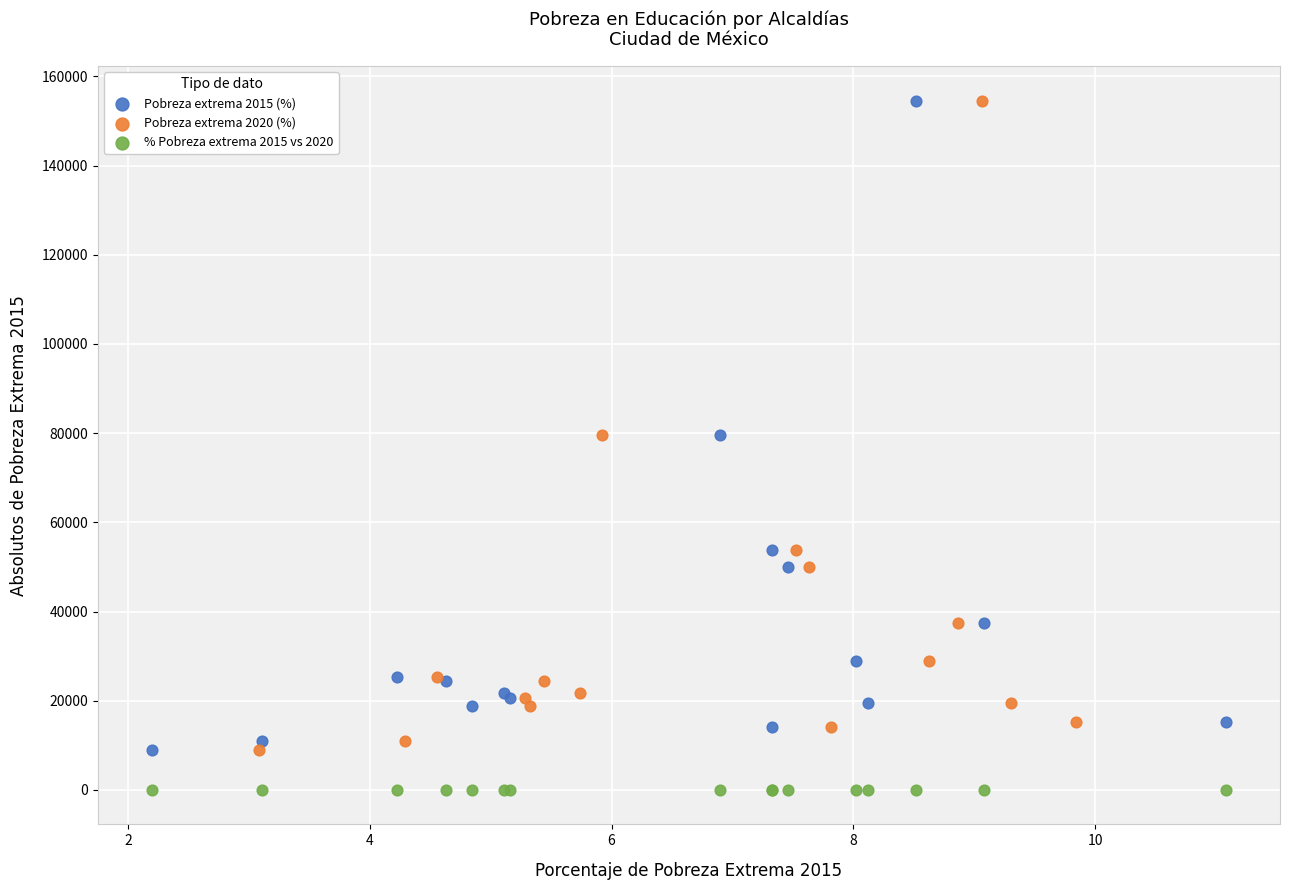

What are all the series names shown in the legend?

Pobreza extrema 2015 (%), Pobreza extrema 2020 (%), % Pobreza extrema 2015 vs 2020